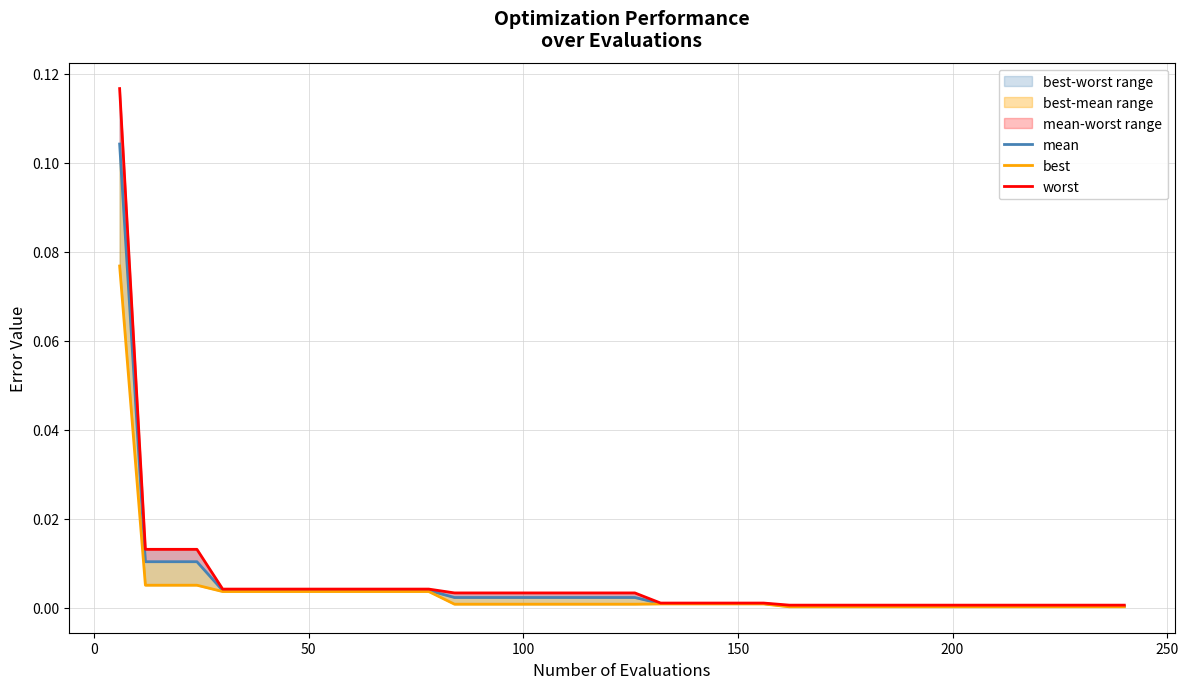

Which series has the largest range (max minus min)?

worst